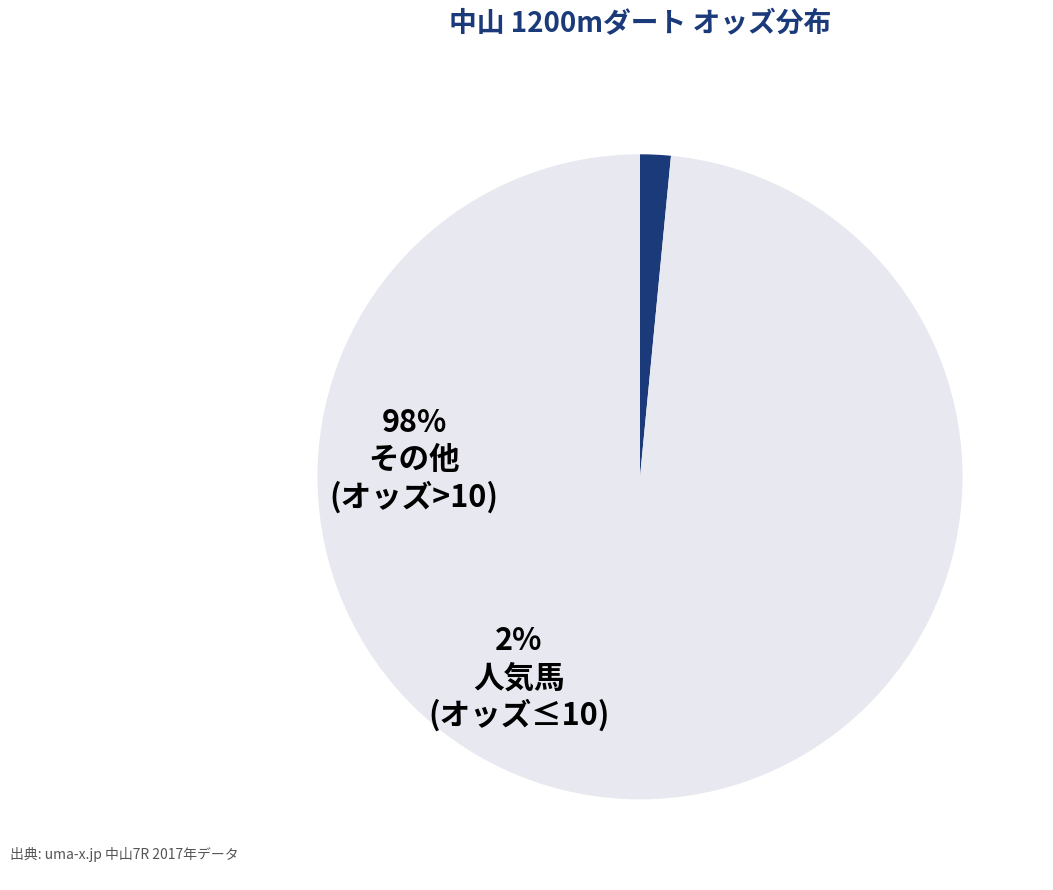

Is there a majority slice in this chart?

Yes